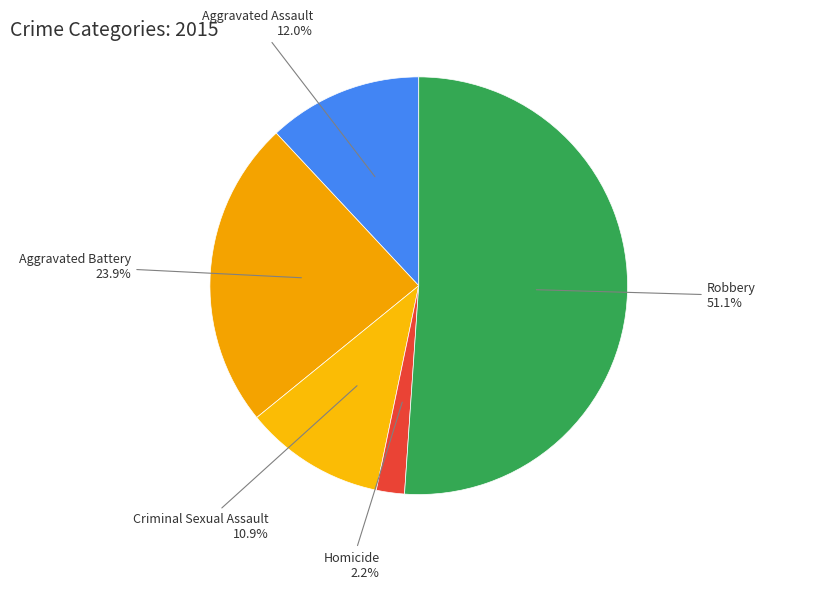

Rank the categories by value from highest to lowest.

Robbery, Aggravated Battery, Aggravated Assault, Criminal Sexual Assault, Homicide